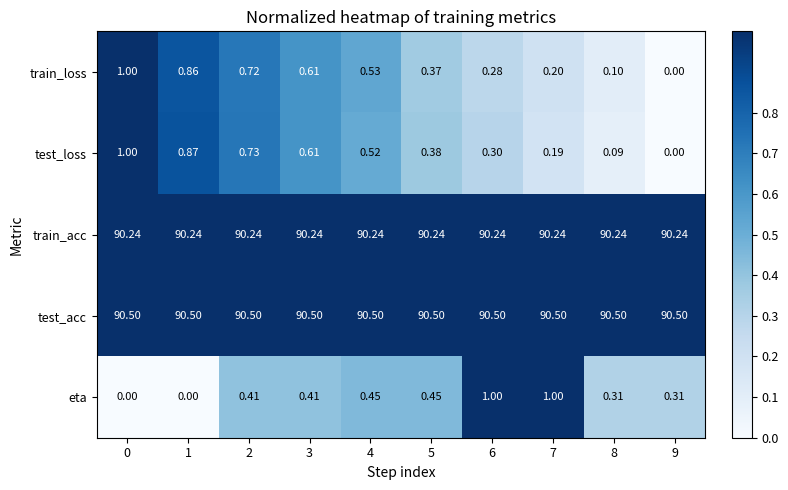

Count the number of categories in the chart.

10